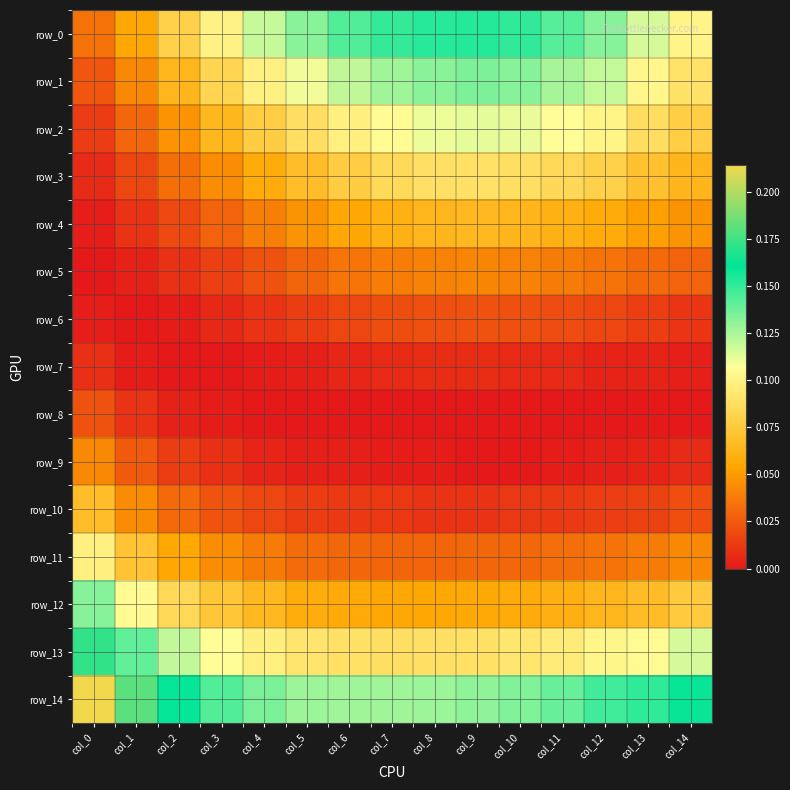

What is the sum of all row_14 values?

2.2